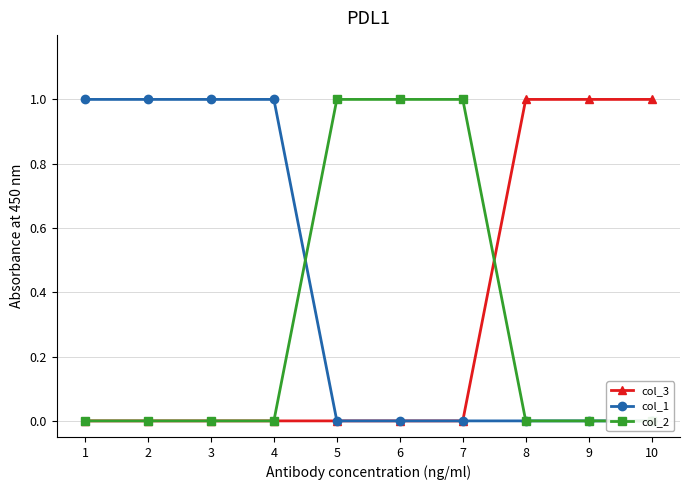

How many data points does each series have?

10